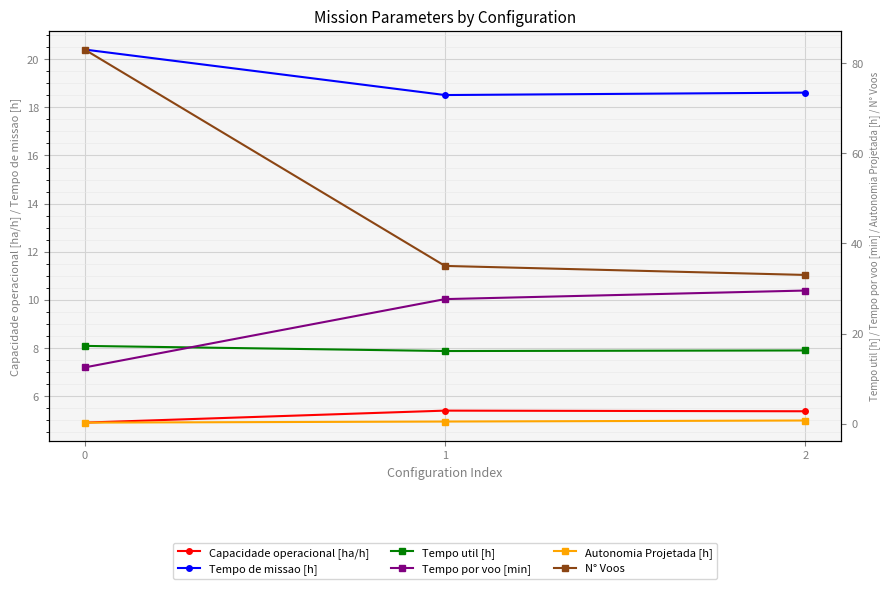

At how many categories does at least one series exceed 17?

3